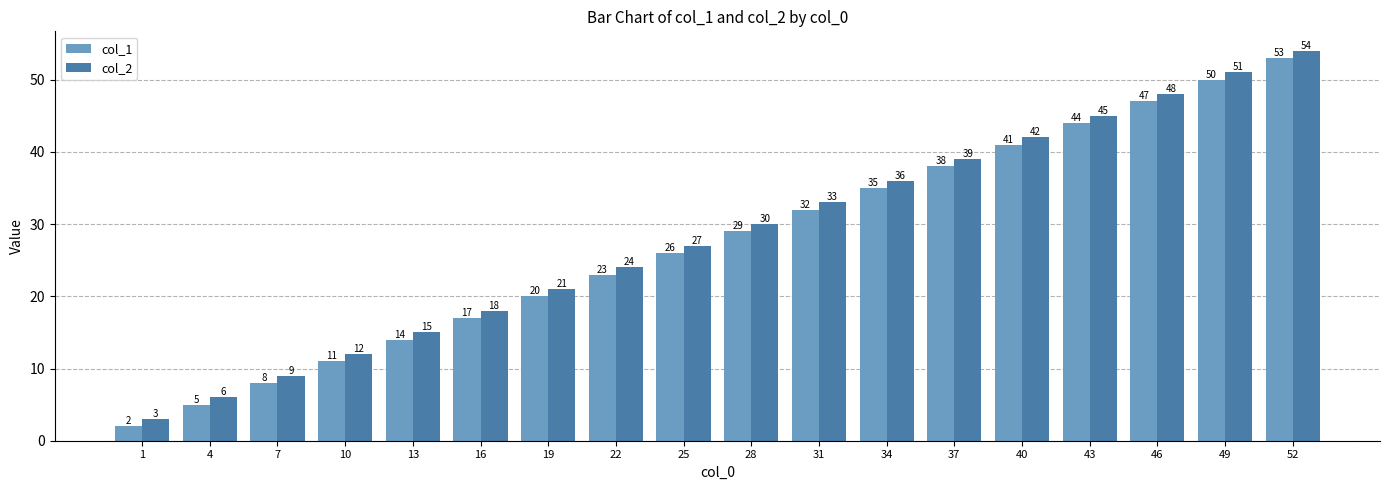

Rank the categories by col_2 value from highest to lowest.

52, 49, 46, 43, 40, 37, 34, 31, 28, 25, 22, 19, 16, 13, 10, 7, 4, 1